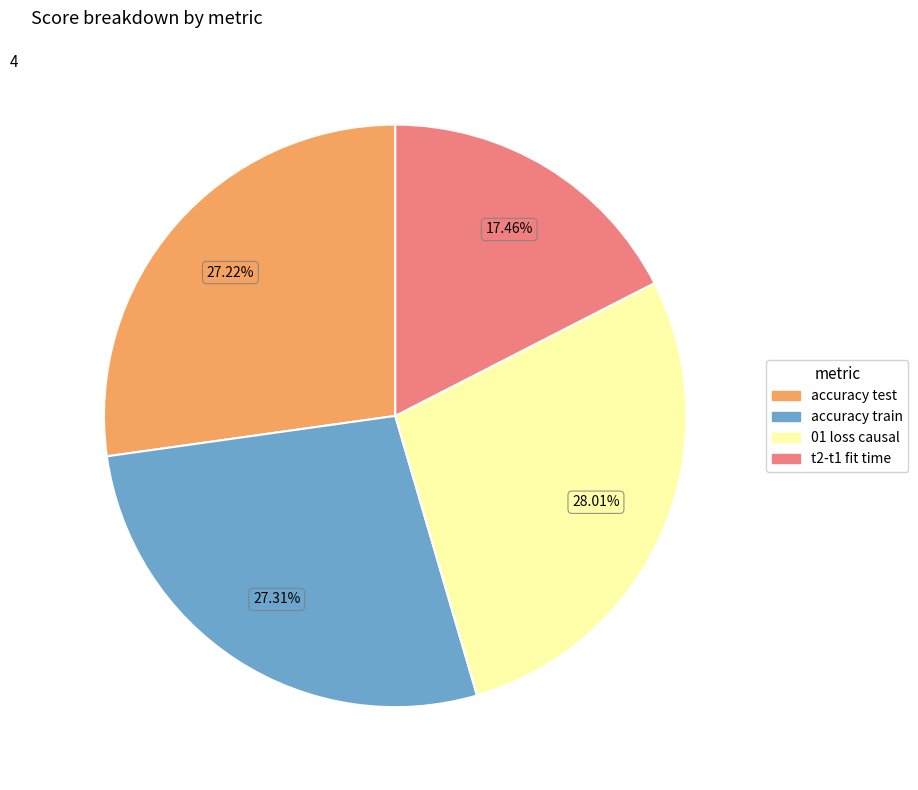

What percentage is the 01 loss causal slice, to the nearest percent?

28%